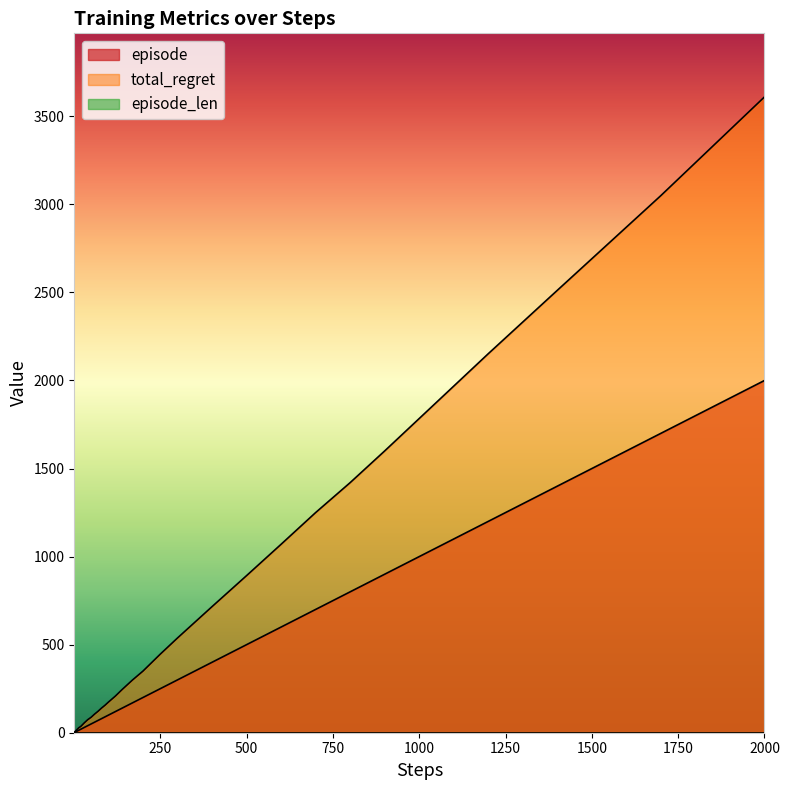

What is the value of the episode point at the 20th from the left?

70